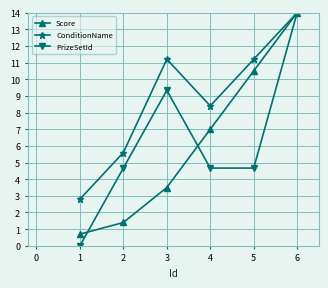

How many data points in PrizeSetId are less than 4?

1